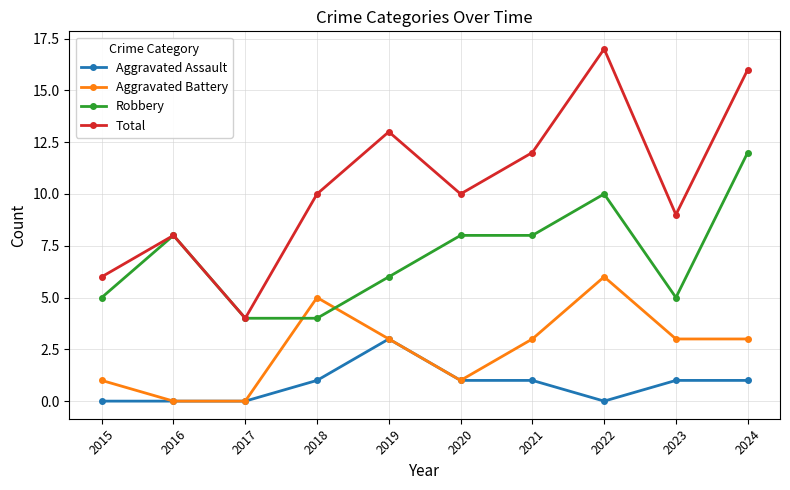

Is it true that Aggravated Battery equals 3 at 2019?

True